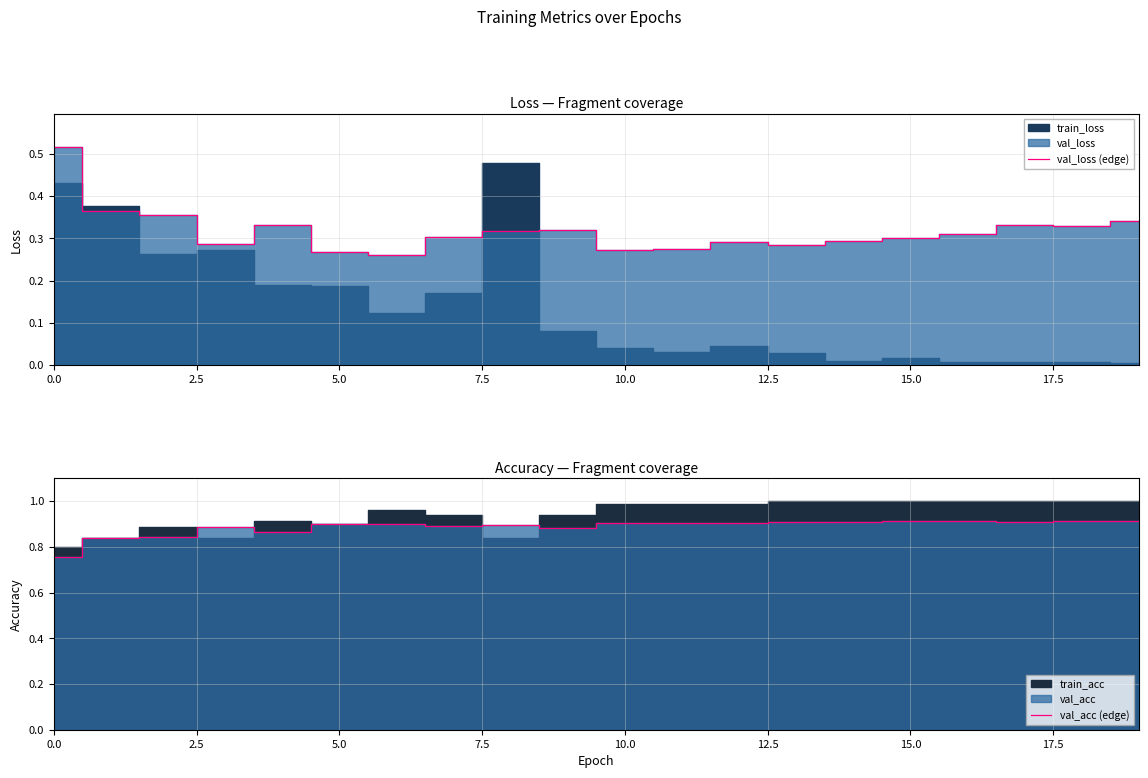

What is the average value of the val_acc (edge) series?

0.9